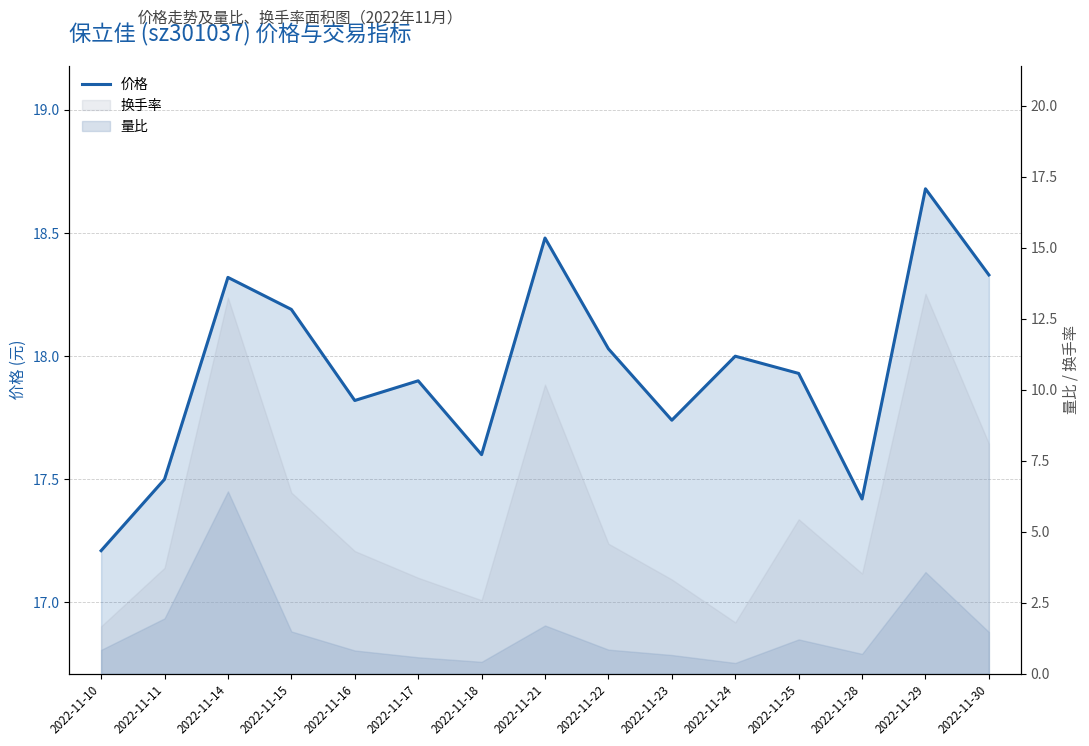

Reading right to left, list all the values displayed in this chart.

18.3	18.7	17.4	17.9	18.0	17.7	18.0	18.5	17.6	17.9	17.8	18.2	18.3	17.5	17.2